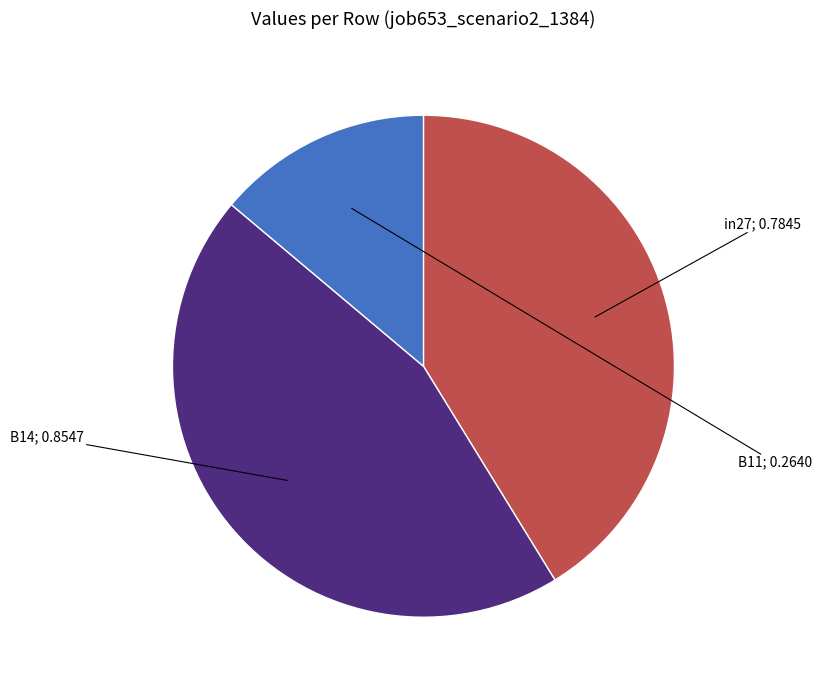

Is there any slice that represents more than half of the pie?

No